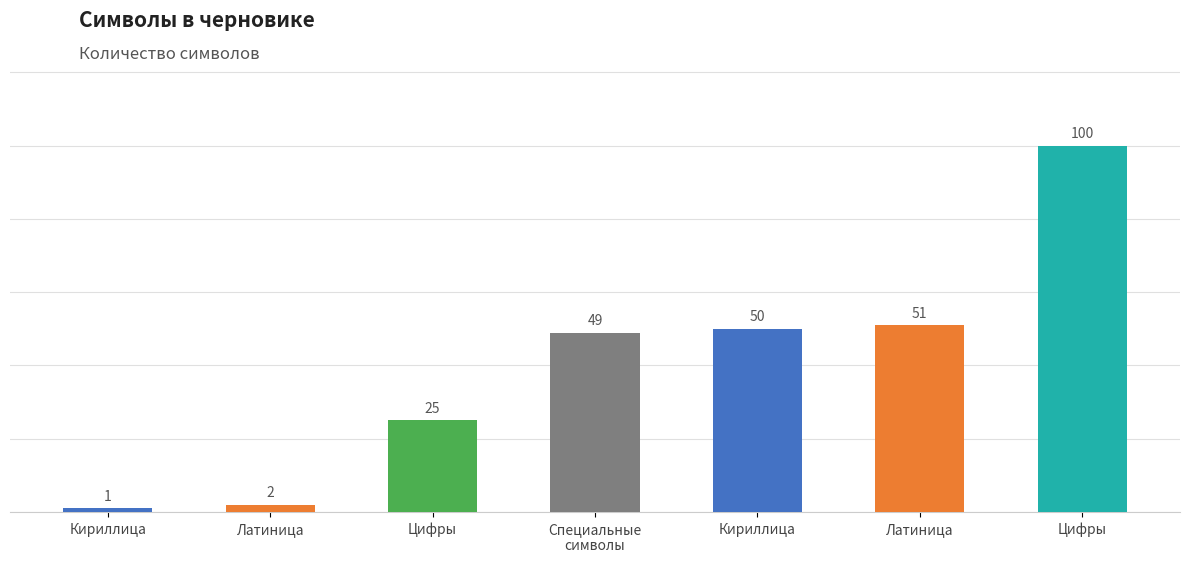

Count the number of data series in this chart.

1